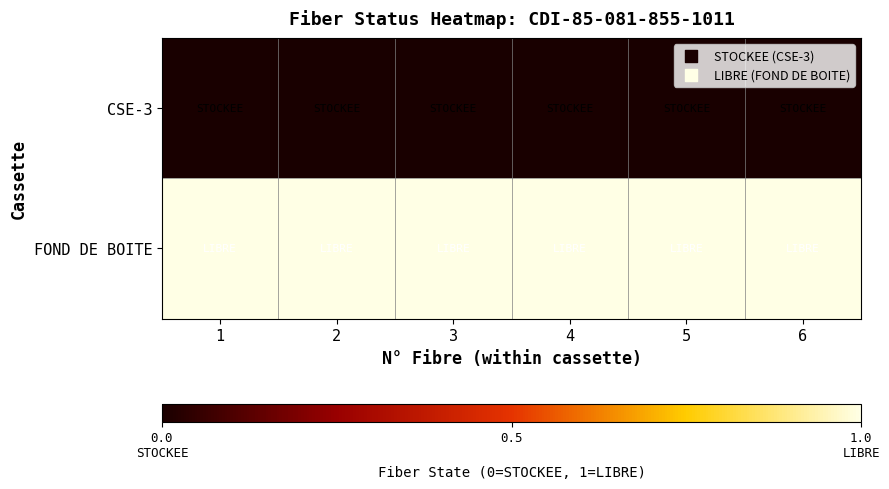

Between 4 and 1, which is larger?

4